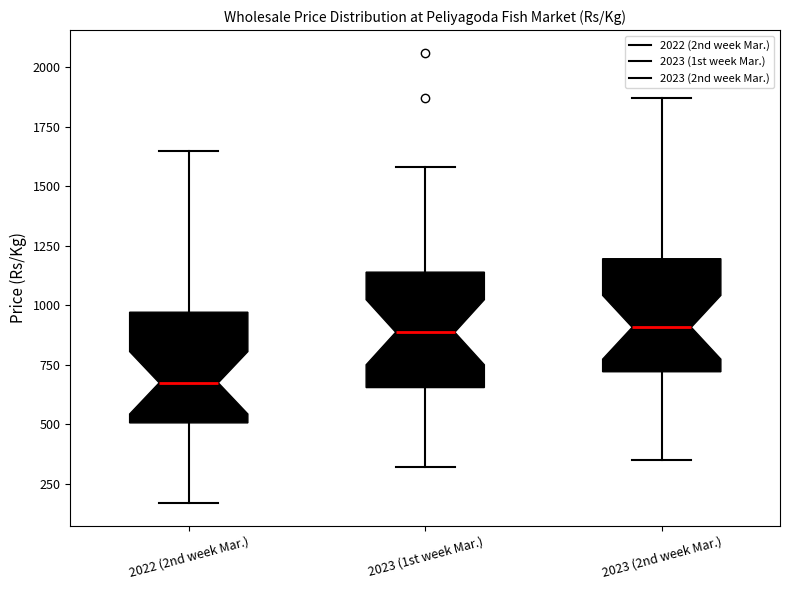

Where does the lower whisker of the box for 2022 (2nd week Mar.) end on the y-axis? The values are not printed on the chart, so give them approximately, as read against the axis.

150